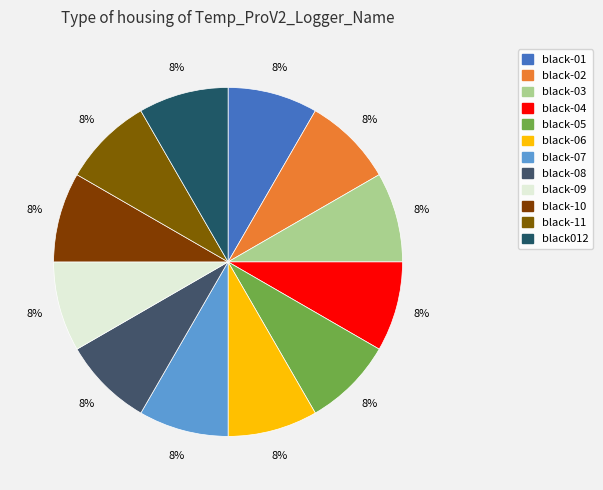

How many slices are in this pie chart?

12